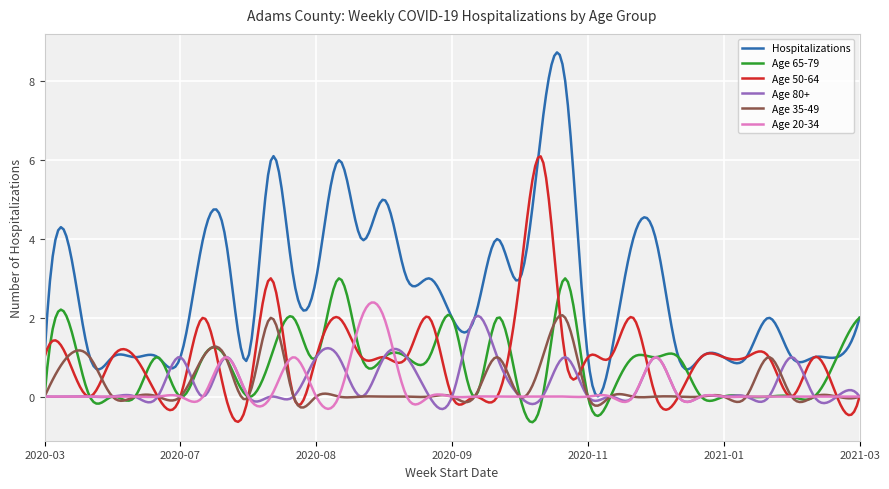

Which series has the widest spread of values?

Hospitalizations